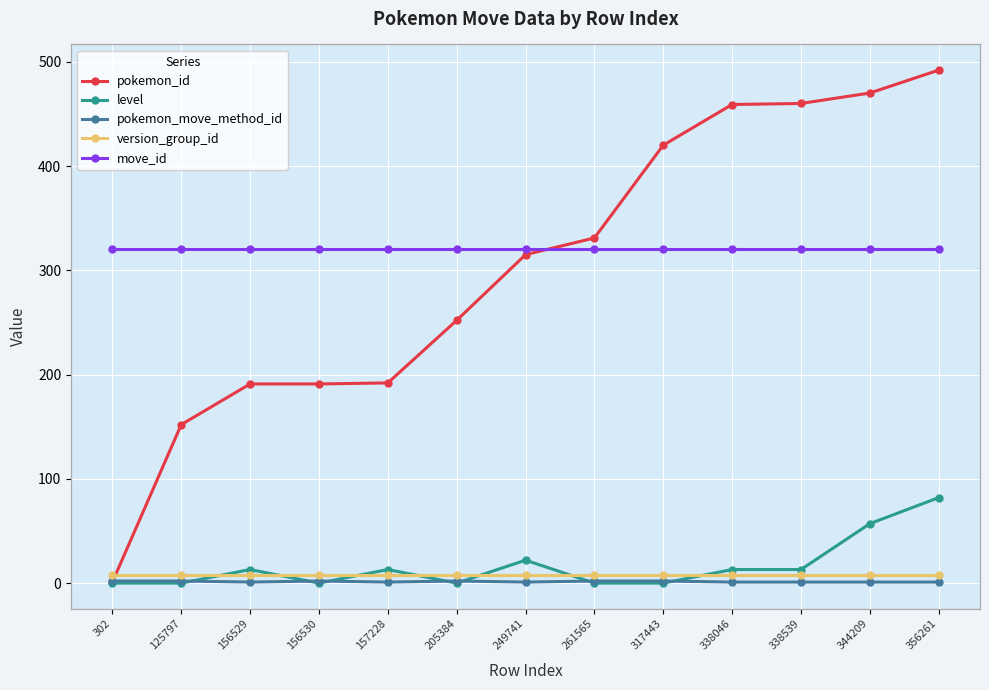

The value of move_id at 356261 is 320. True or false?

True